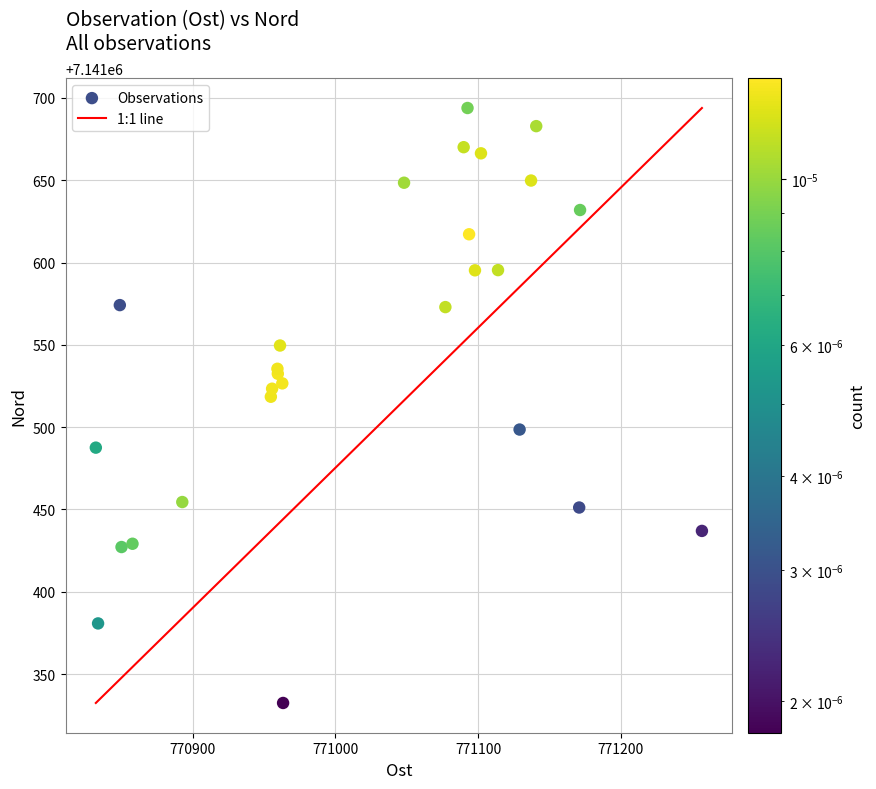

What Y value in the scatter plot is closest to 7141513?

7141518.5